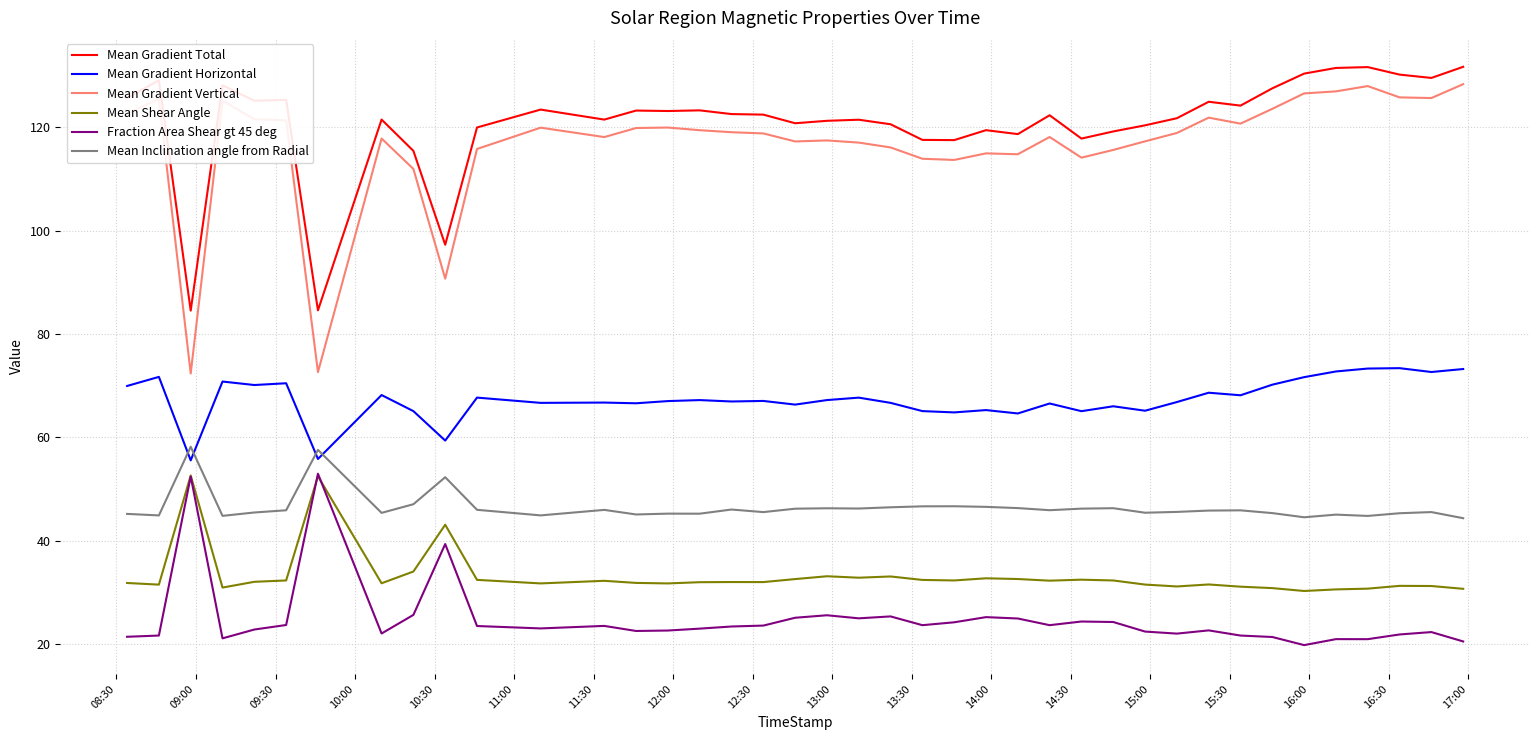

After their last crossing, which series has the higher values: Mean Gradient Horizontal or Mean Inclination angle from Radial?

Mean Gradient Horizontal